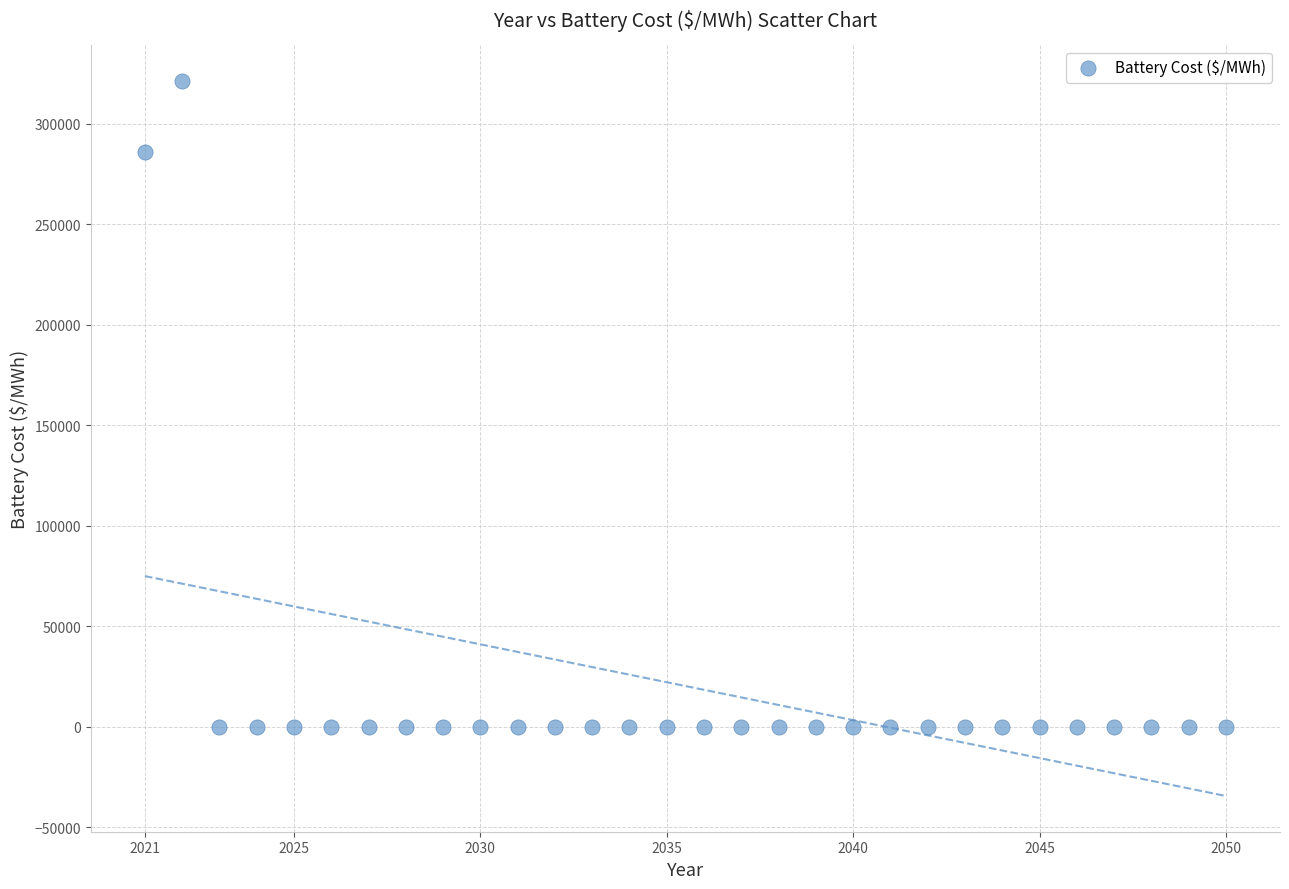

What Y value in the scatter plot is closest to 160554?

285694.9